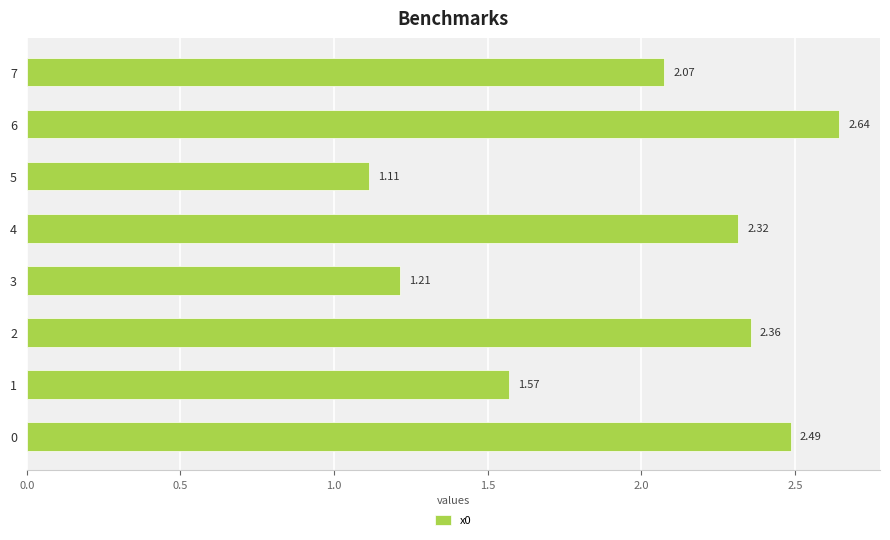

Rank the categories by value from lowest to highest.

5, 3, 1, 7, 4, 2, 0, 6